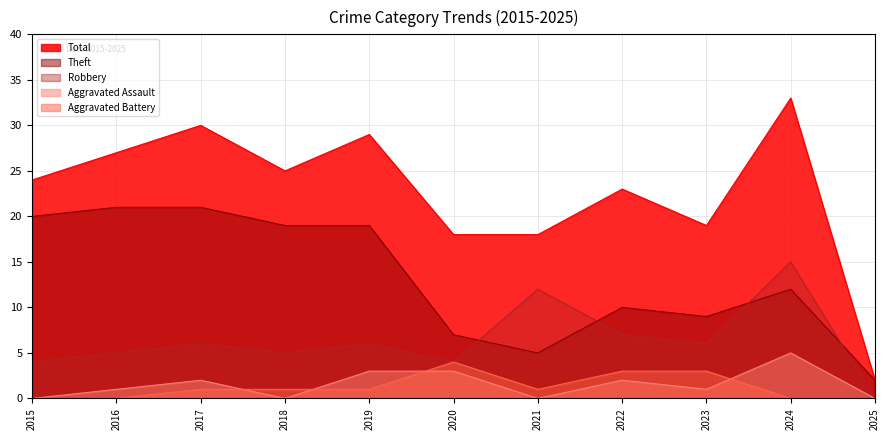

The Theft series shows 15 at 2023. True or false?

False